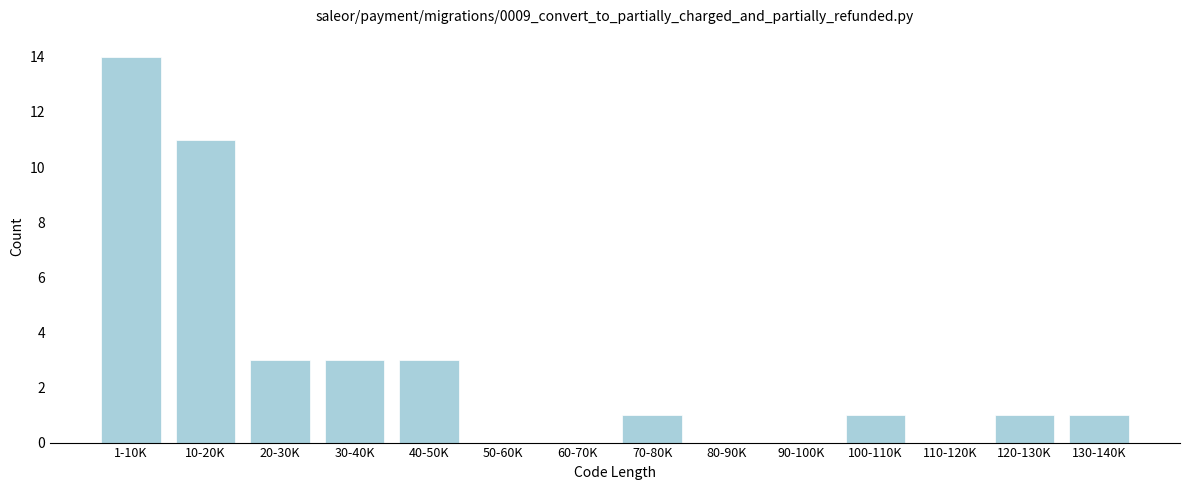

Reading left to right, list all the values displayed in this chart.

1-10K=14	10-20K=11	20-30K=3	30-40K=3	40-50K=3	50-60K=0	60-70K=0	70-80K=1	80-90K=0	90-100K=0	100-110K=1	110-120K=0	120-130K=1	130-140K=1